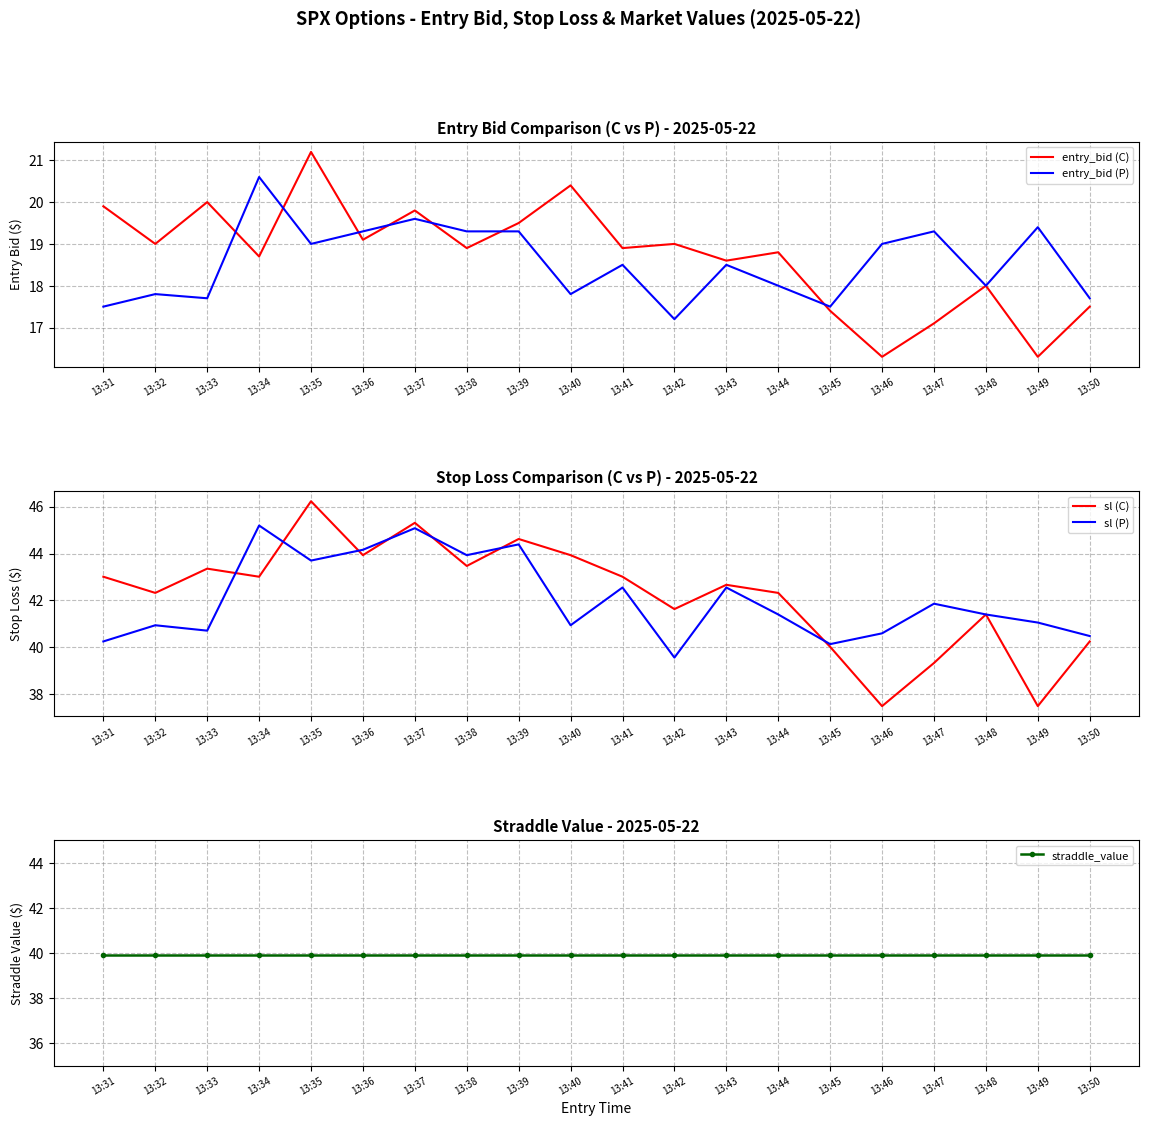

Does the chart display data point markers on the line(s)?

No